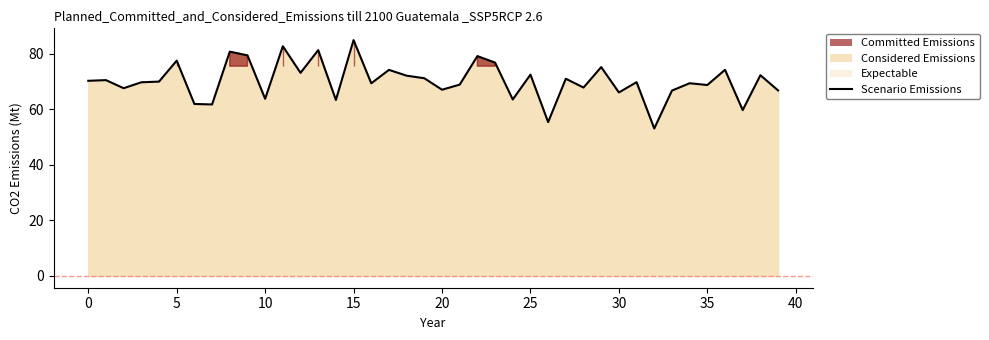

Is it true that the value at 13 is 81.3?

True